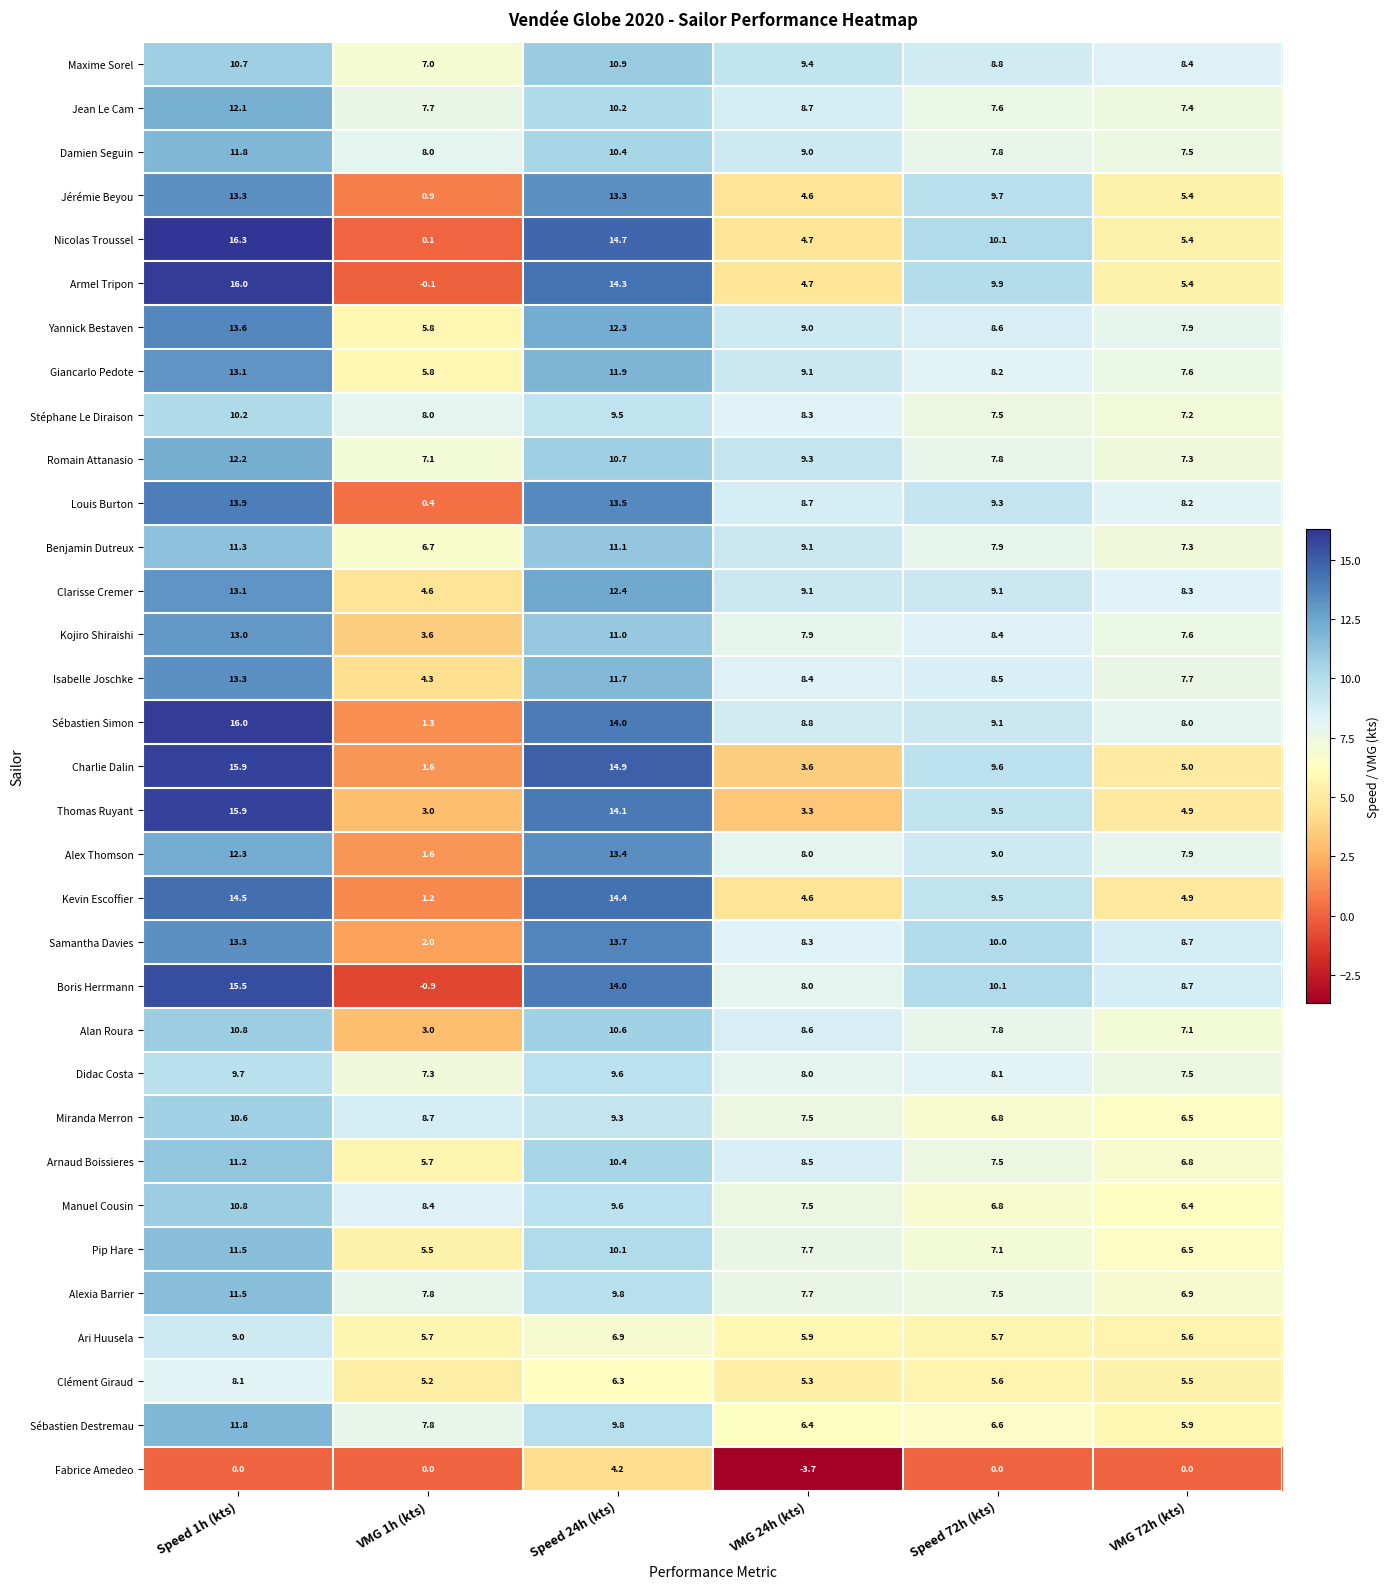

What is the highest value of the Nicolas Troussel series?

16.3